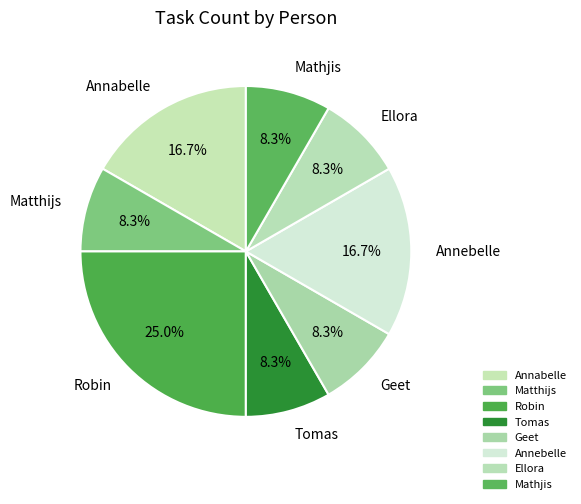

How many slices are in this pie chart?

8